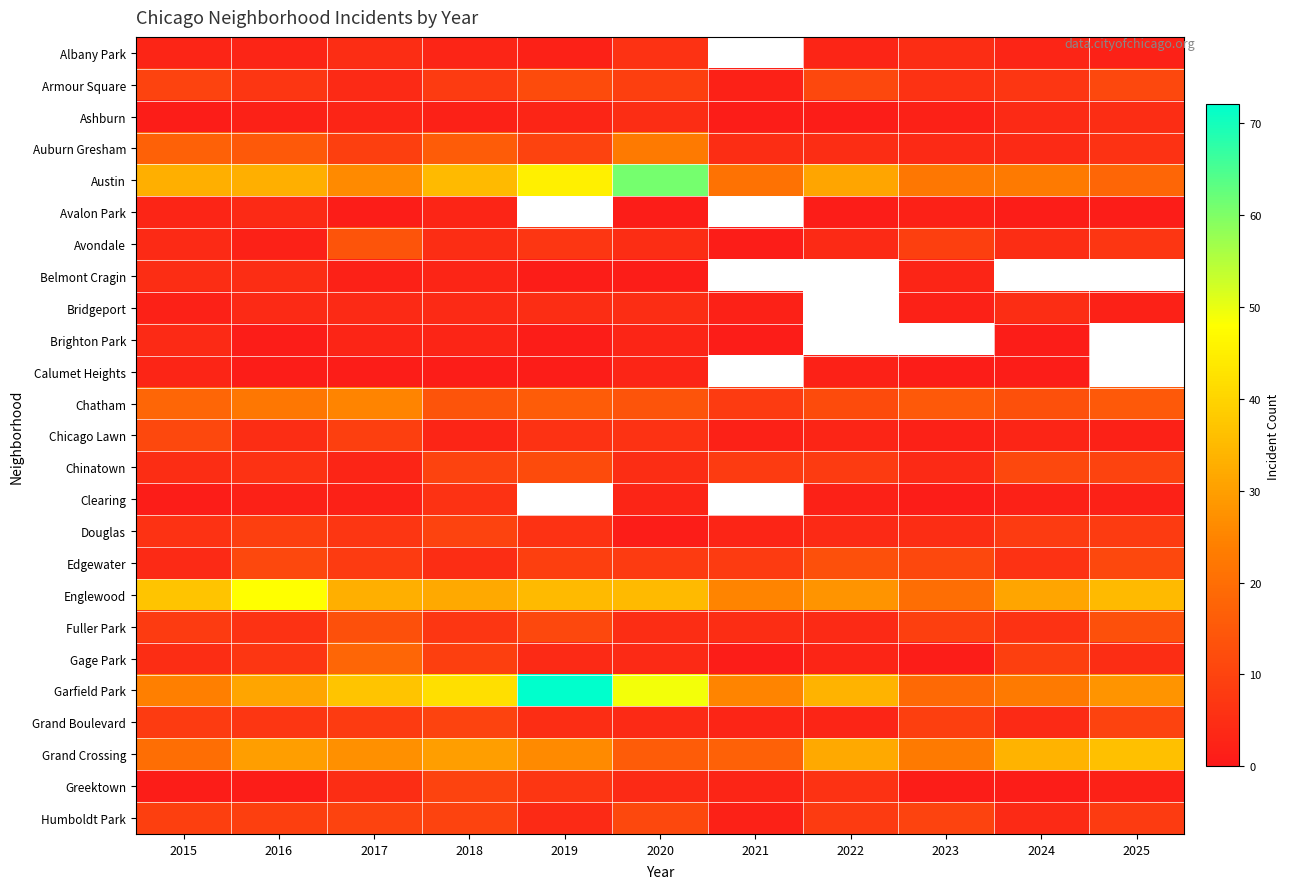

The Grand Crossing series shows 36.9 at 2017. True or false?

False